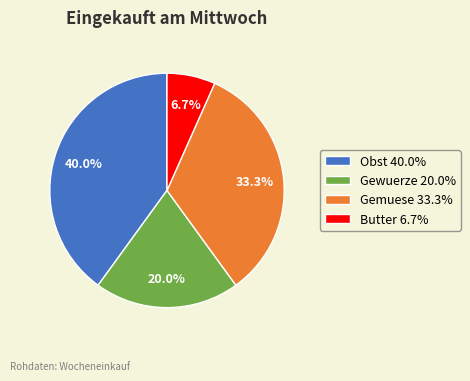

To the nearest percent, what portion does Gemuese represent?

33%